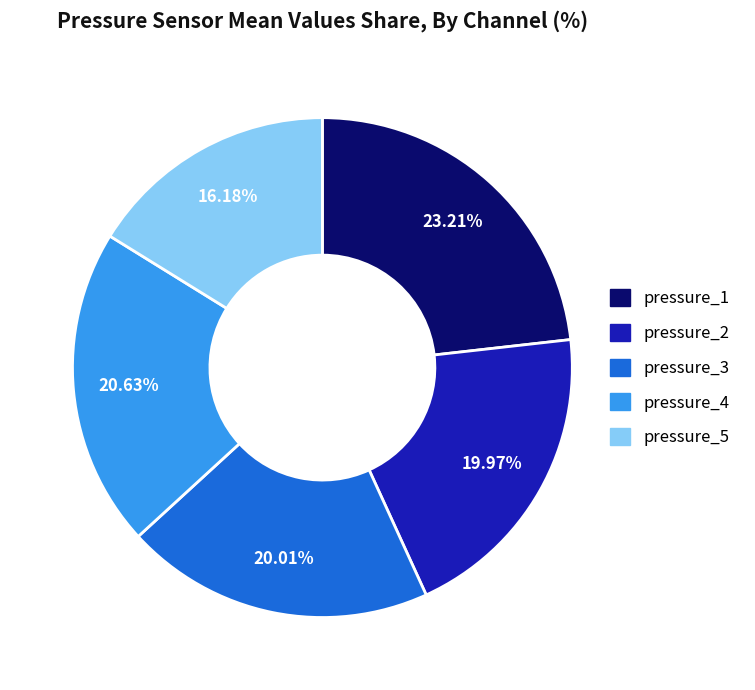

Which category has the smallest portion of the pie?

pressure_5